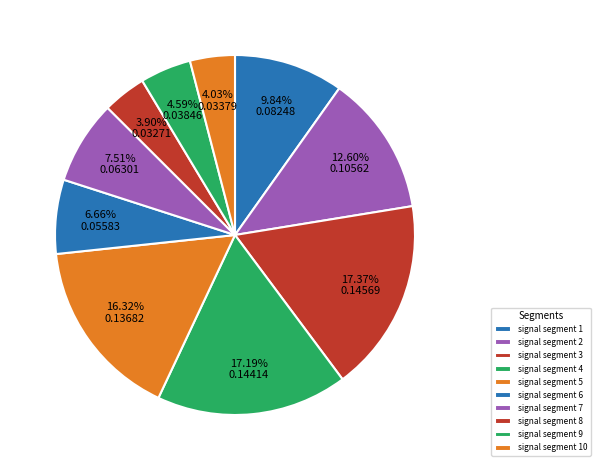

True or false: signal segment 8 accounts for 4% of the total.

True